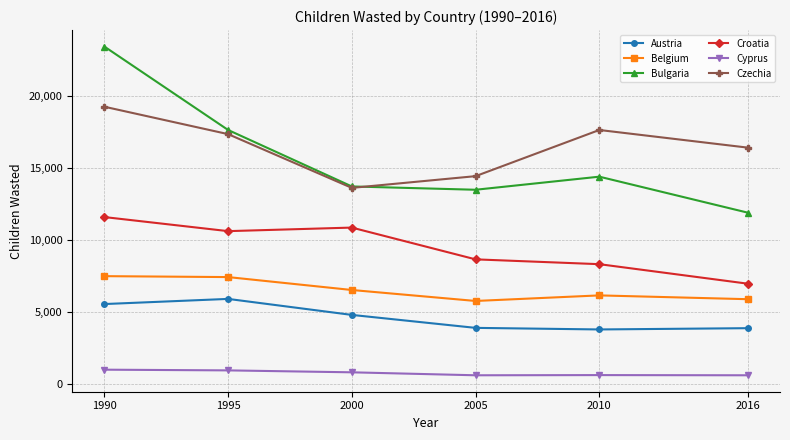

Which series has the largest range (max minus min)?

Bulgaria